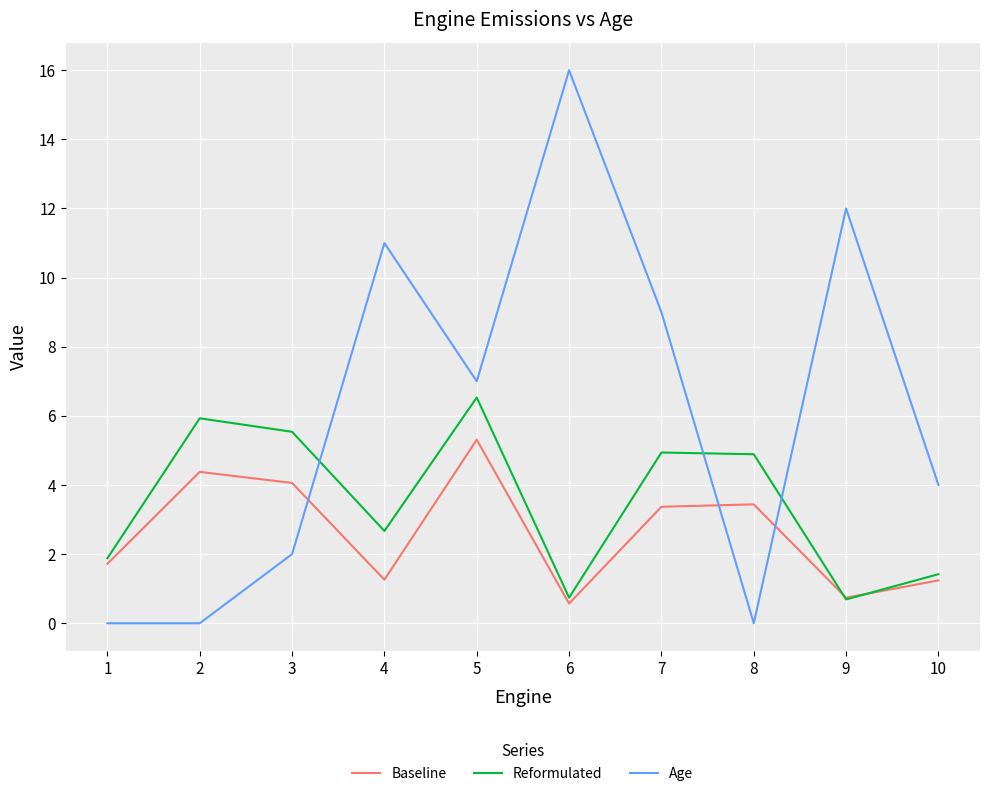

Between 6 and 10, which series saw the biggest shift?

Age